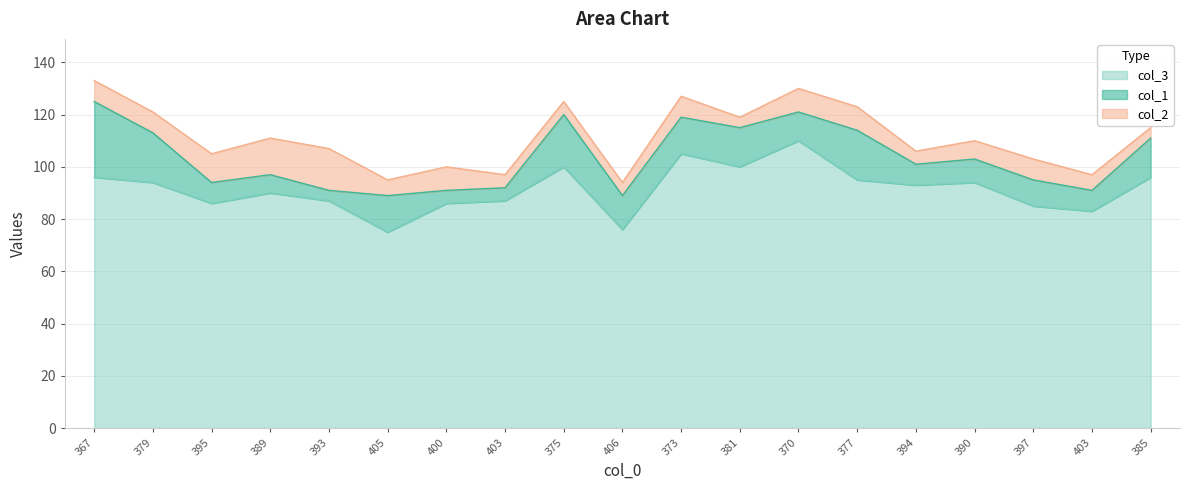

Where does the col_2 series first go above 8?

395